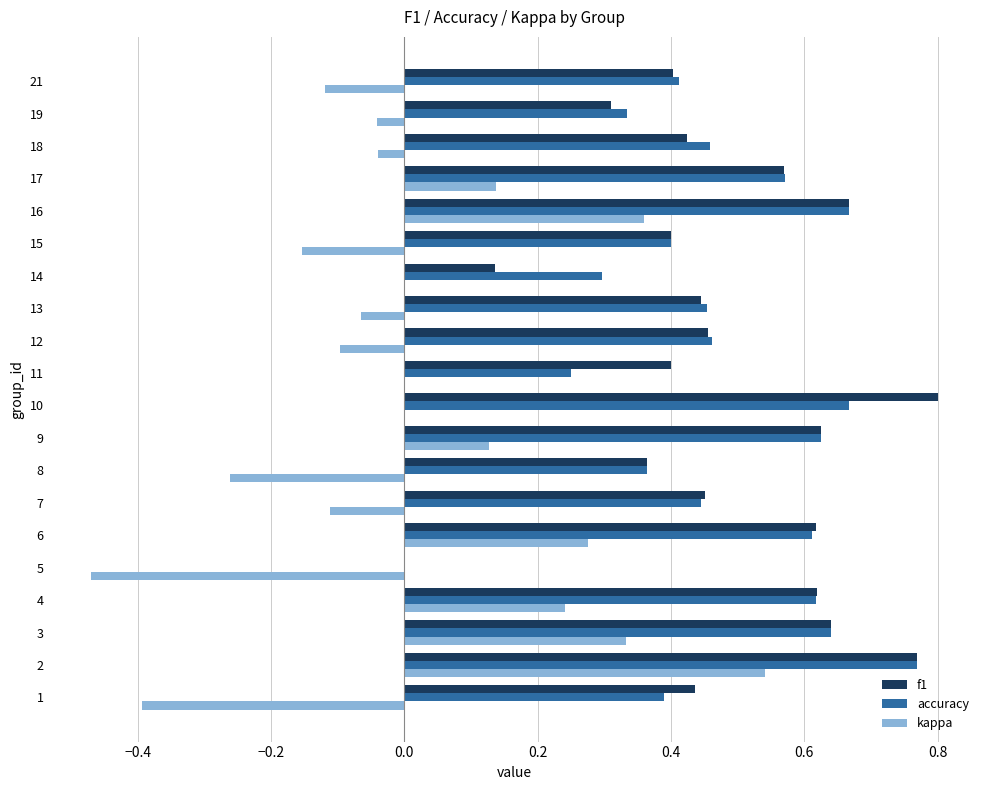

Is the value of f1 at 13 greater than the value of kappa at 16?

Yes